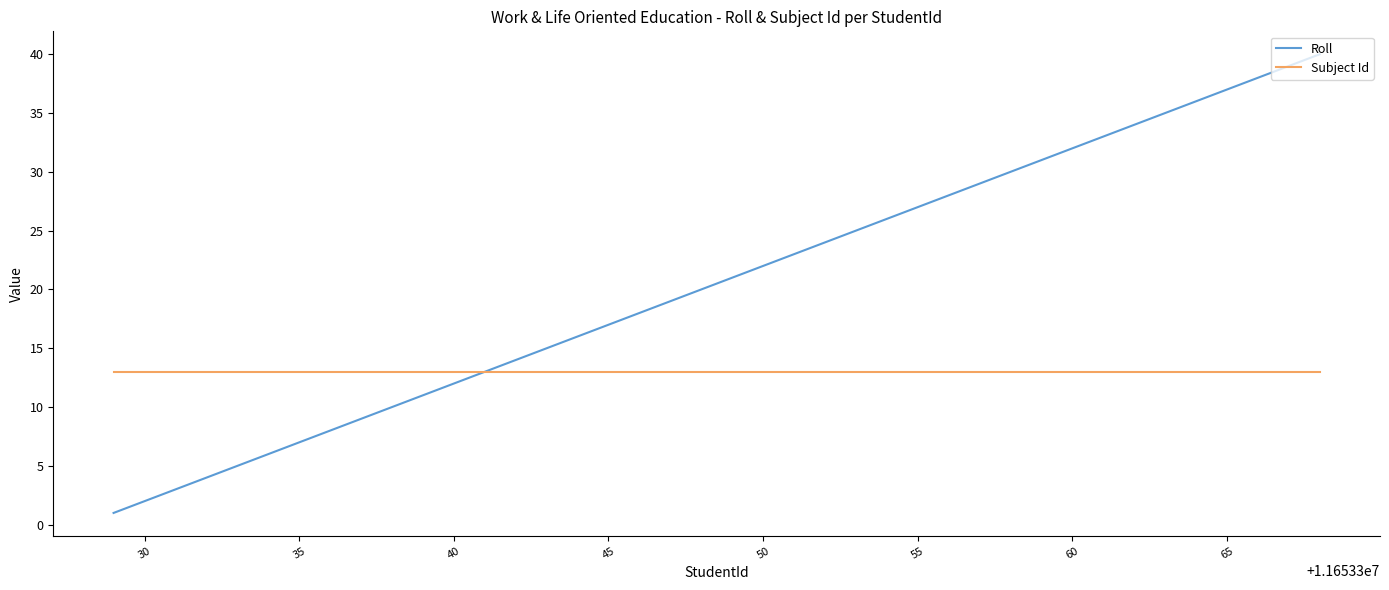

What is the sum of all Subject Id values?

520